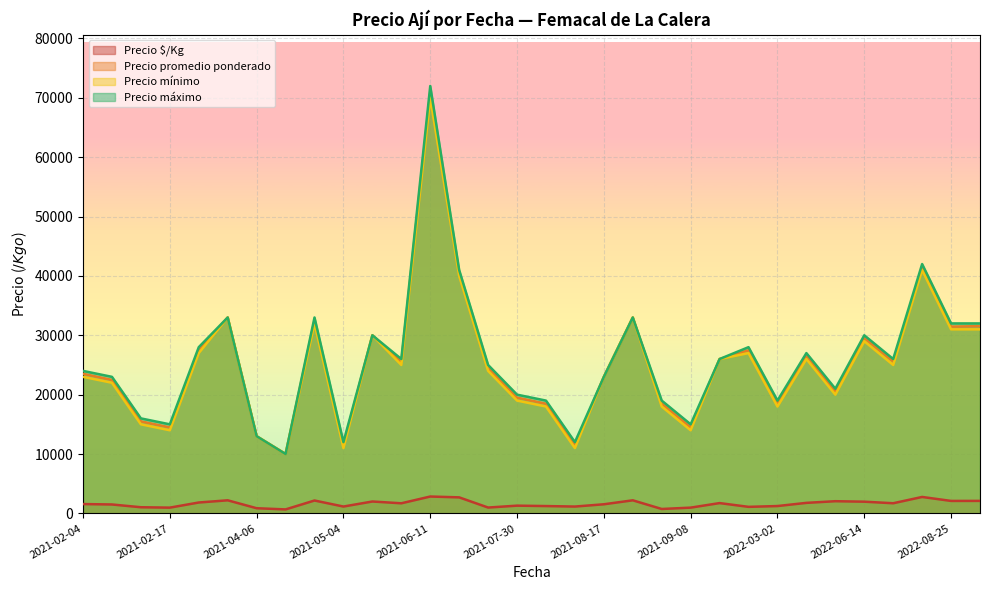

True or false: Precio mínimo and Precio $/Kg cross at least once.

False